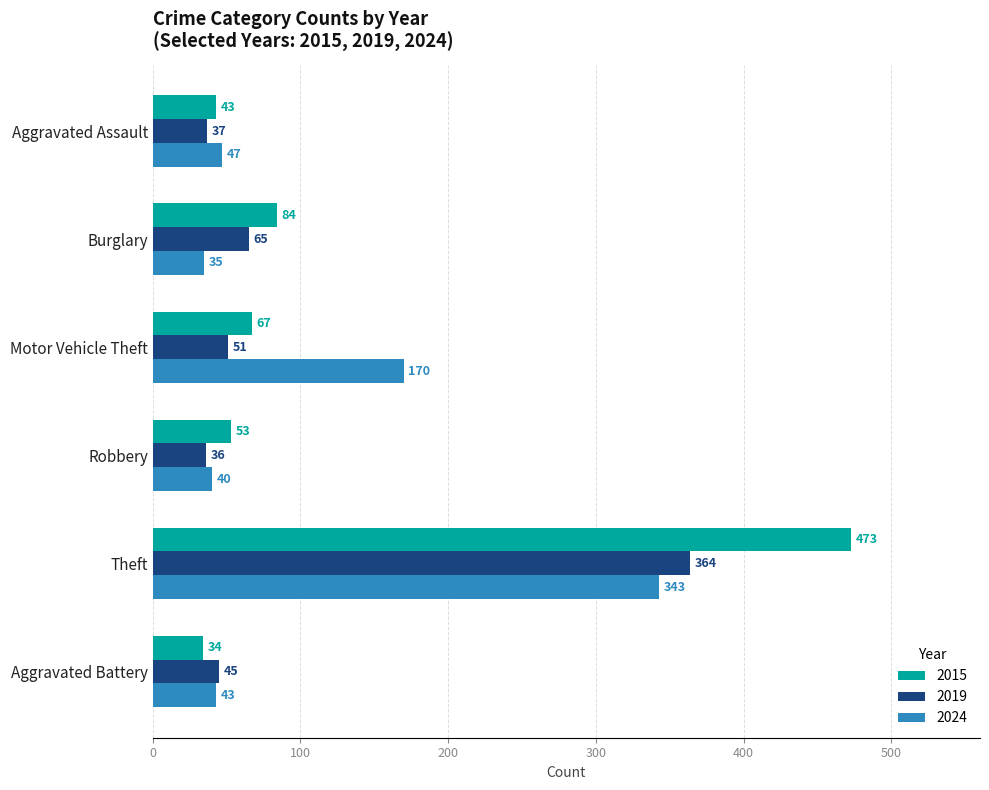

At which category is the sum across all series the highest?

Theft